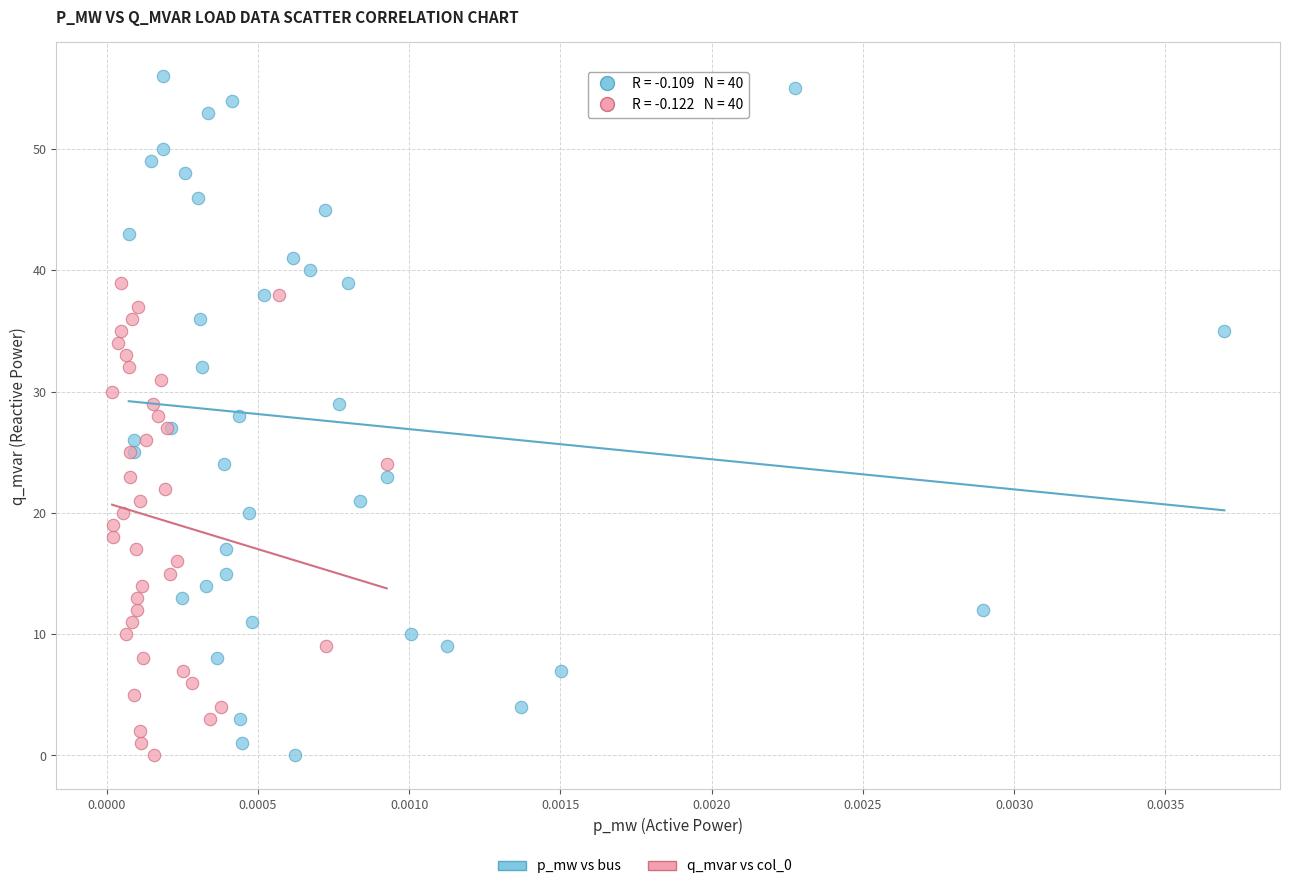

Which series contains the highest Y value?

p_mw vs bus